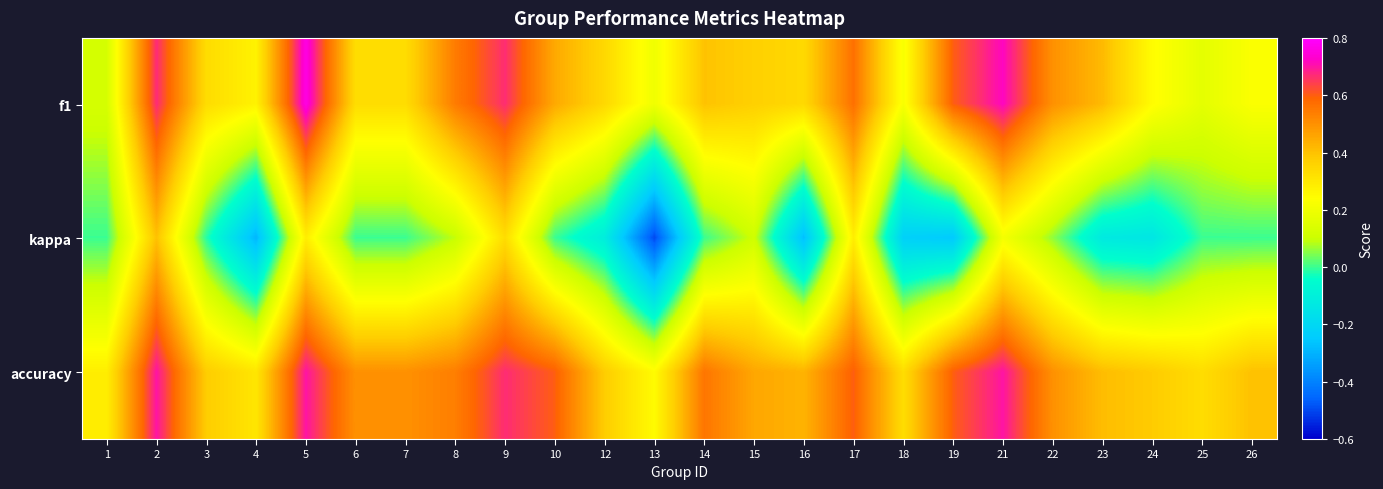

List the series in order of their peak value, lowest first.

kappa, accuracy, f1